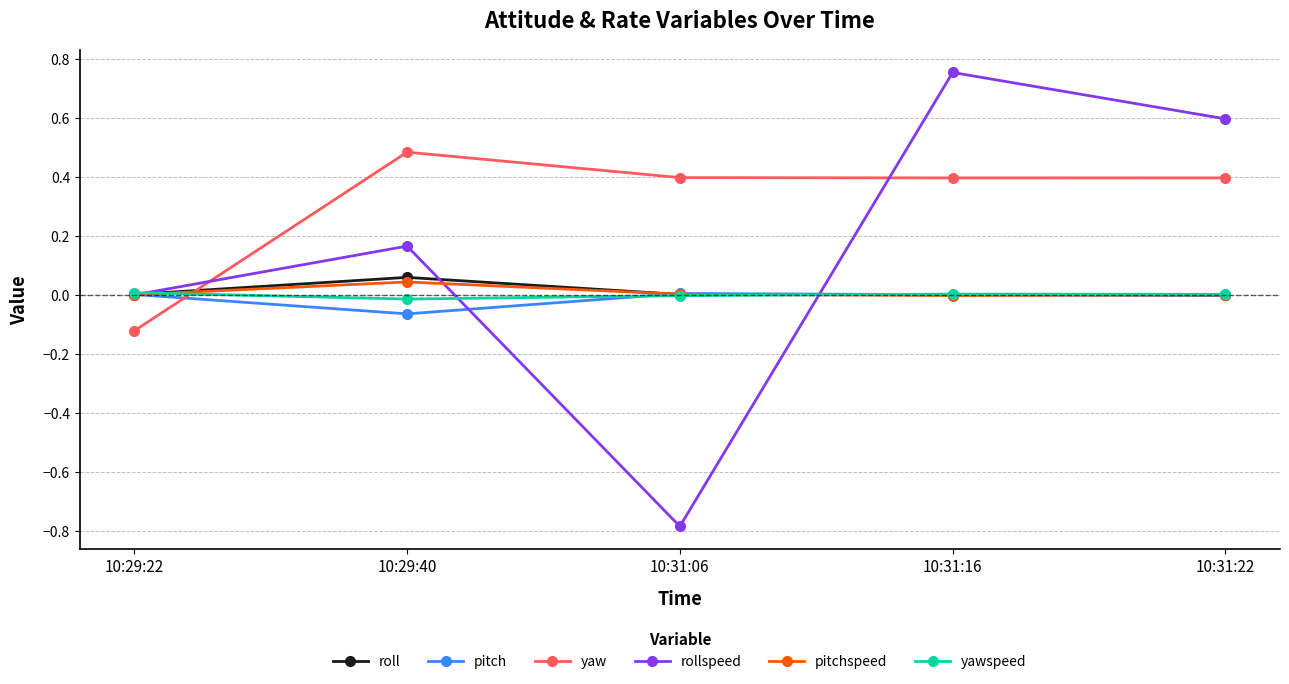

What is the total value across all series at 10:31:16?

1.2